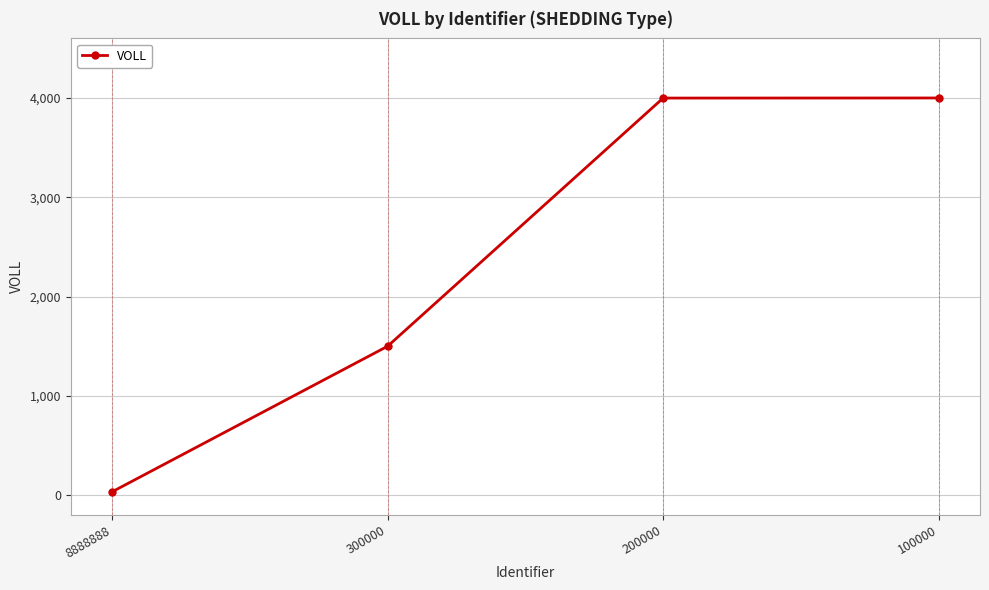

What is the maximum value shown in the chart?

4001.0